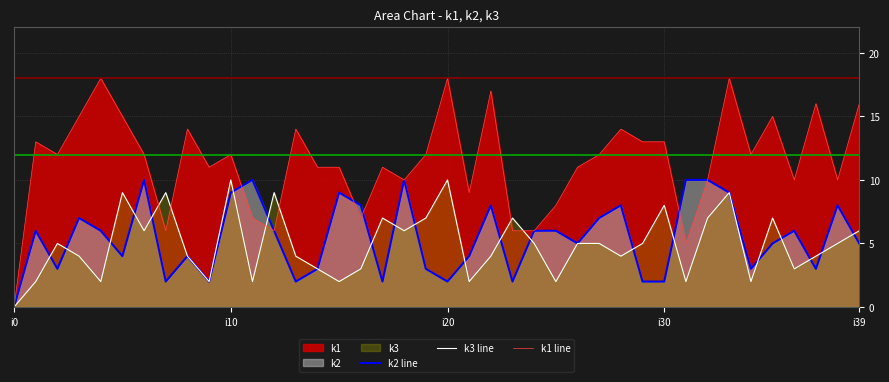

At which label is k2 line closest to 5?

26